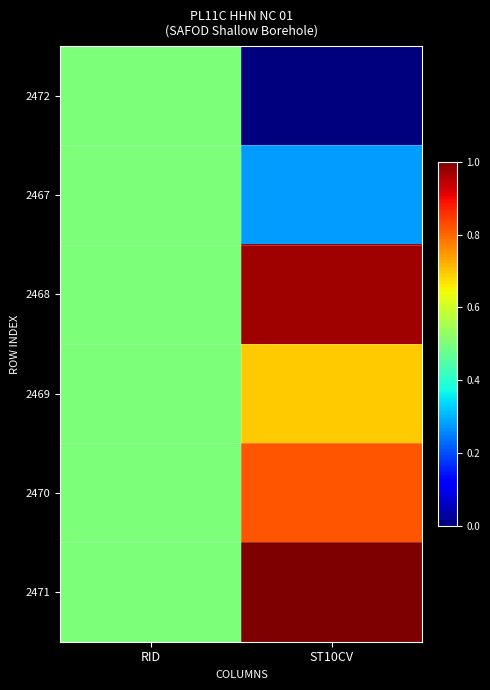

Count the number of categories in the chart.

2